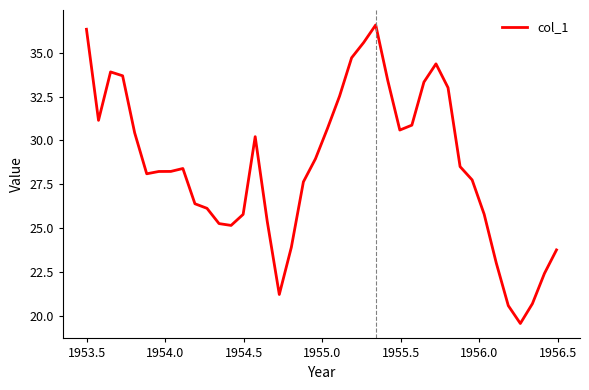

What is the maximum value shown in the chart?

36.6